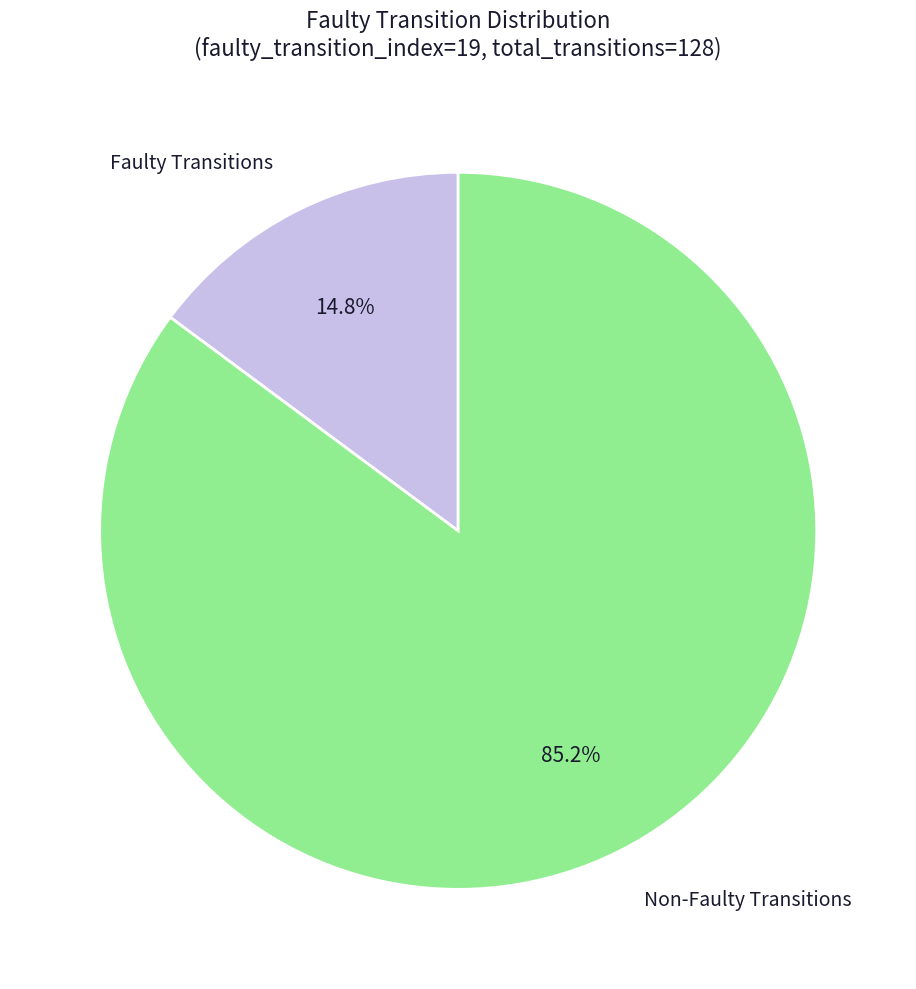

Combined, do Non-Faulty Transitions and Faulty Transitions account for over 50%?

Yes